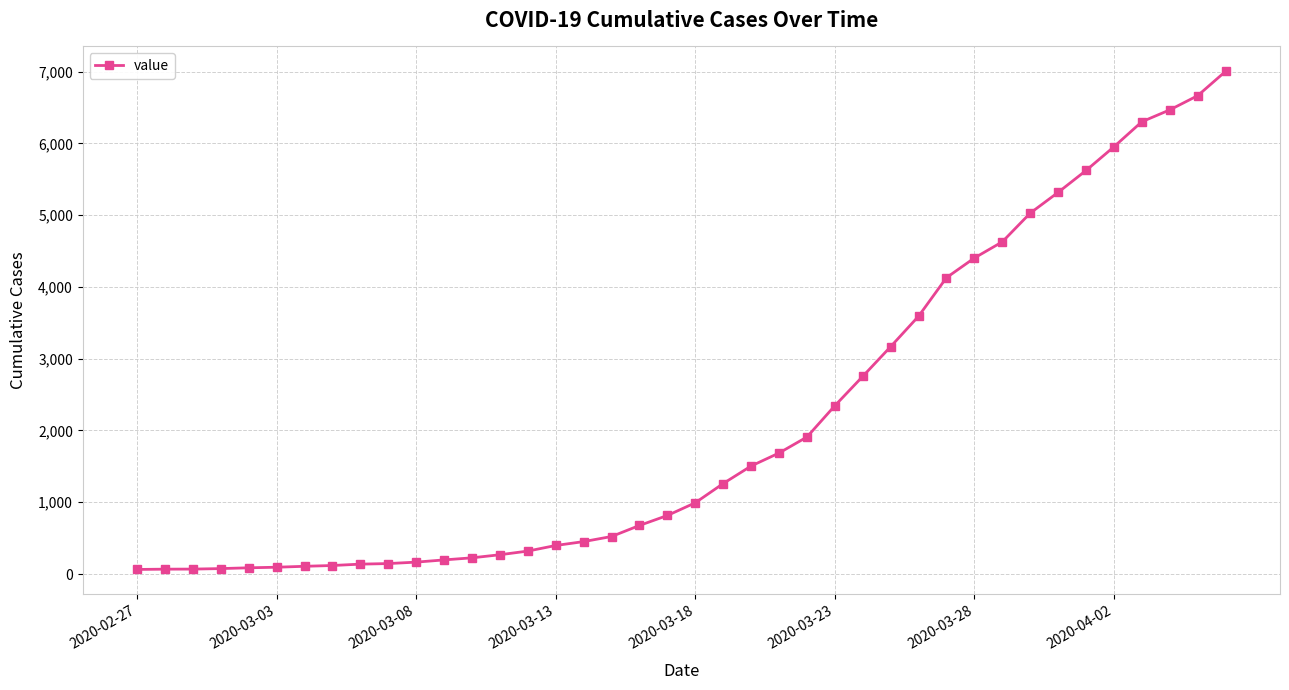

What is the maximum value shown in the chart?

7003